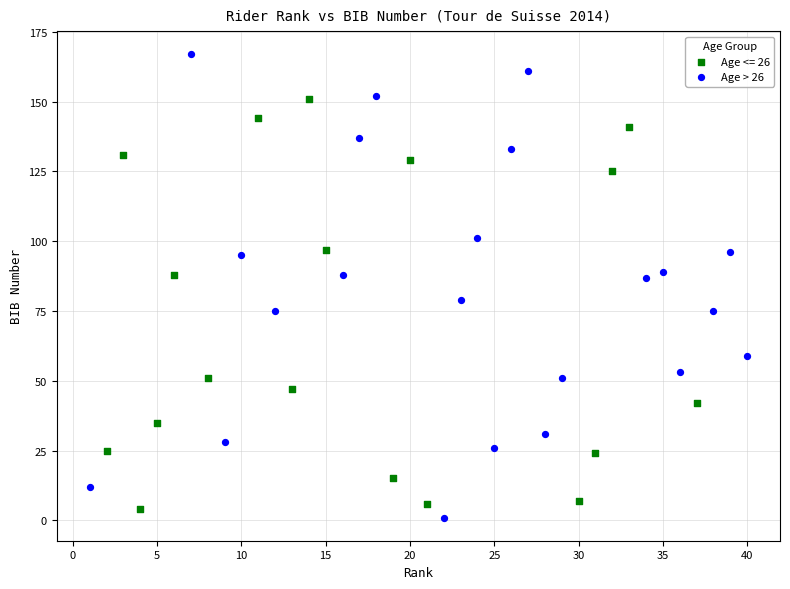

Which series has the widest spread of Y values?

Age > 26